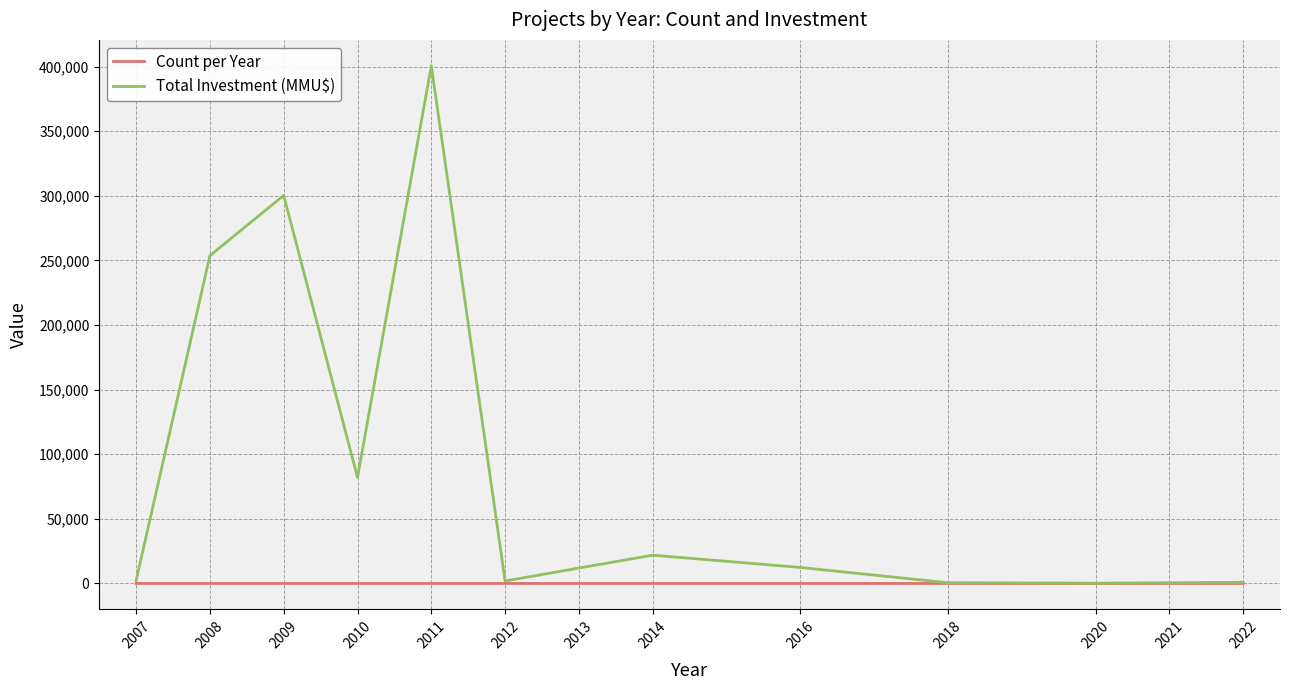

Is it true that Total Investment (MMU$) equals 1517.4 at 2022?

False